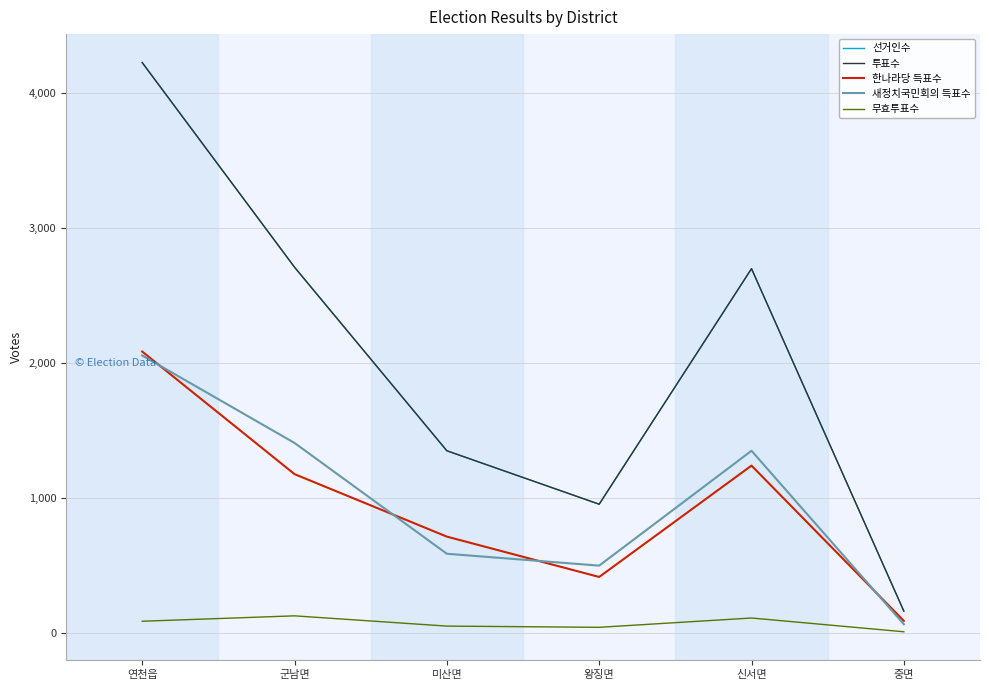

What is the label of the 6th point from the right?

연천읍